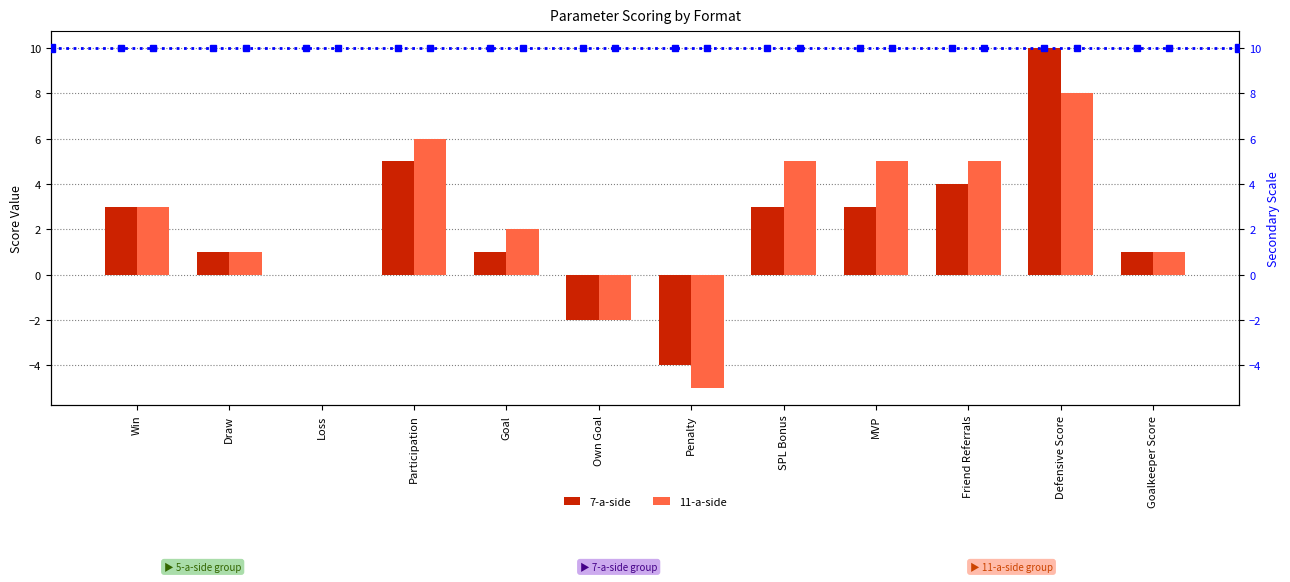

At how many categories does at least one series exceed 8?

1